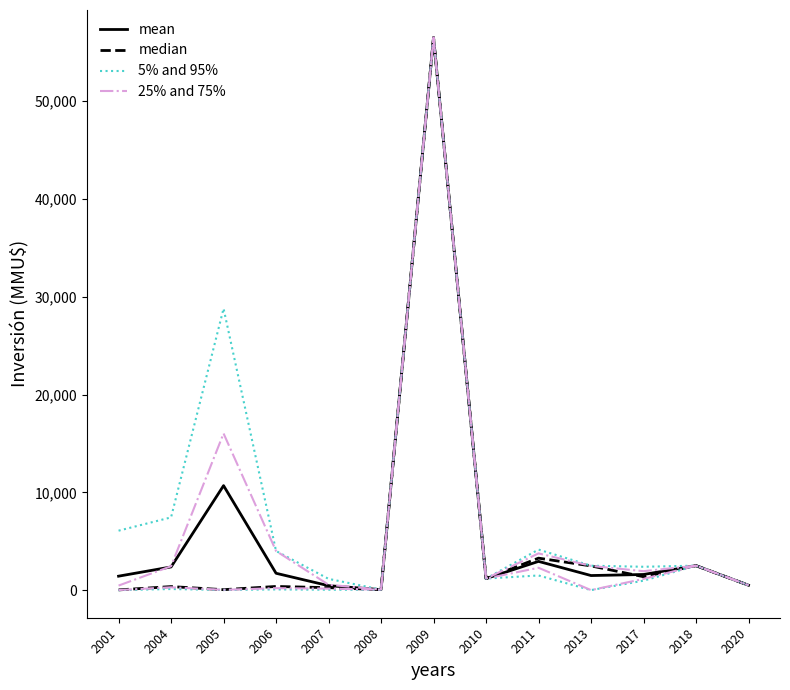

True or false: 5% and 95% and median cross at least once.

False